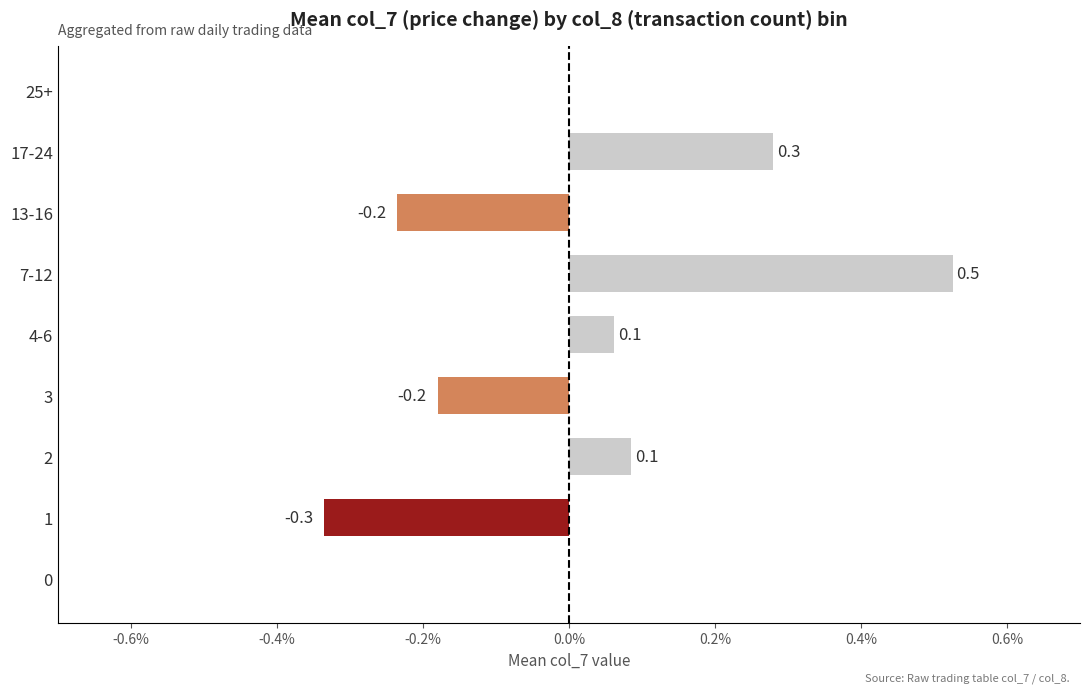

What is the sum of the values at 7-12 and 0?

0.5